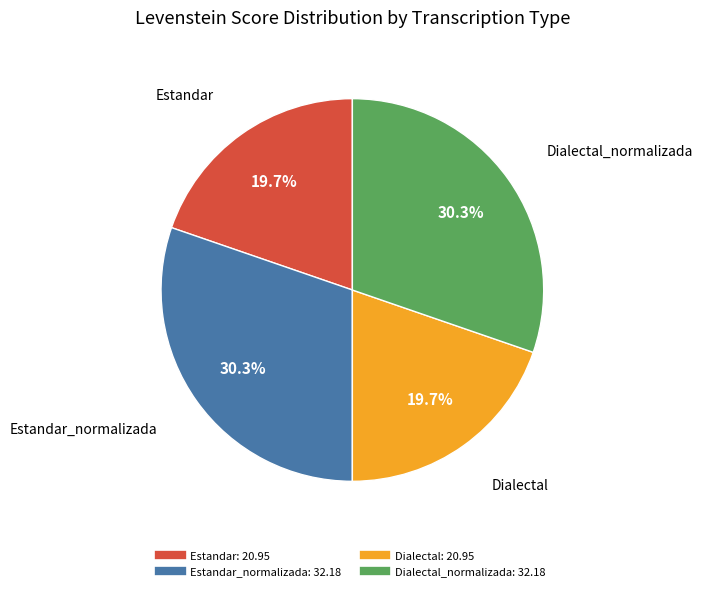

Is there any slice that represents more than half of the pie?

No